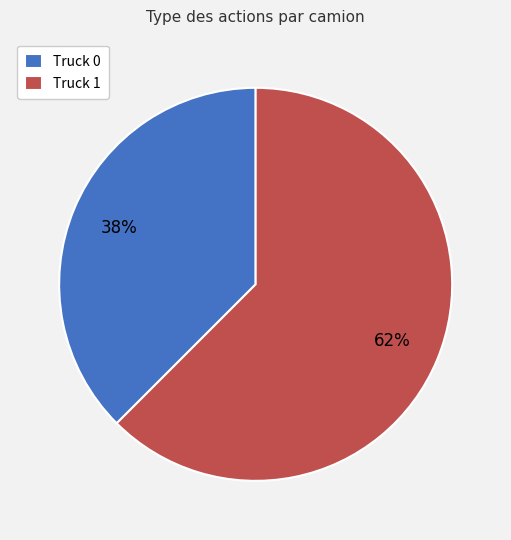

Rank the categories by value from highest to lowest.

Truck 1, Truck 0